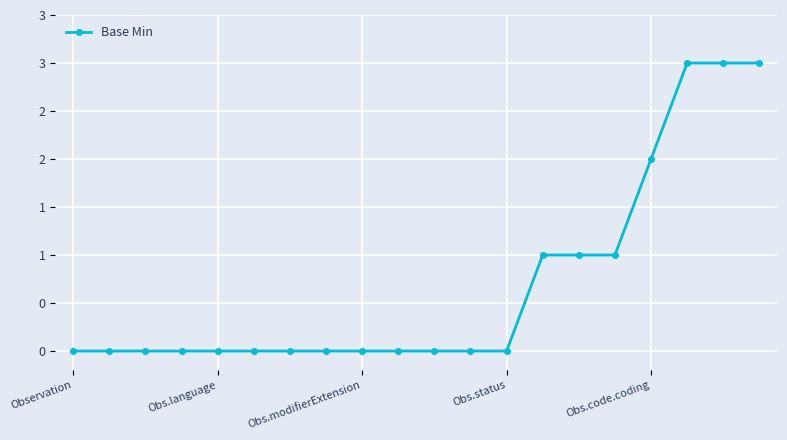

Reading left to right, extract all data points from this chart.

0	0	0	0	0	0	0	0	0	0	0	0	0	1	1	1	2	3	3	3